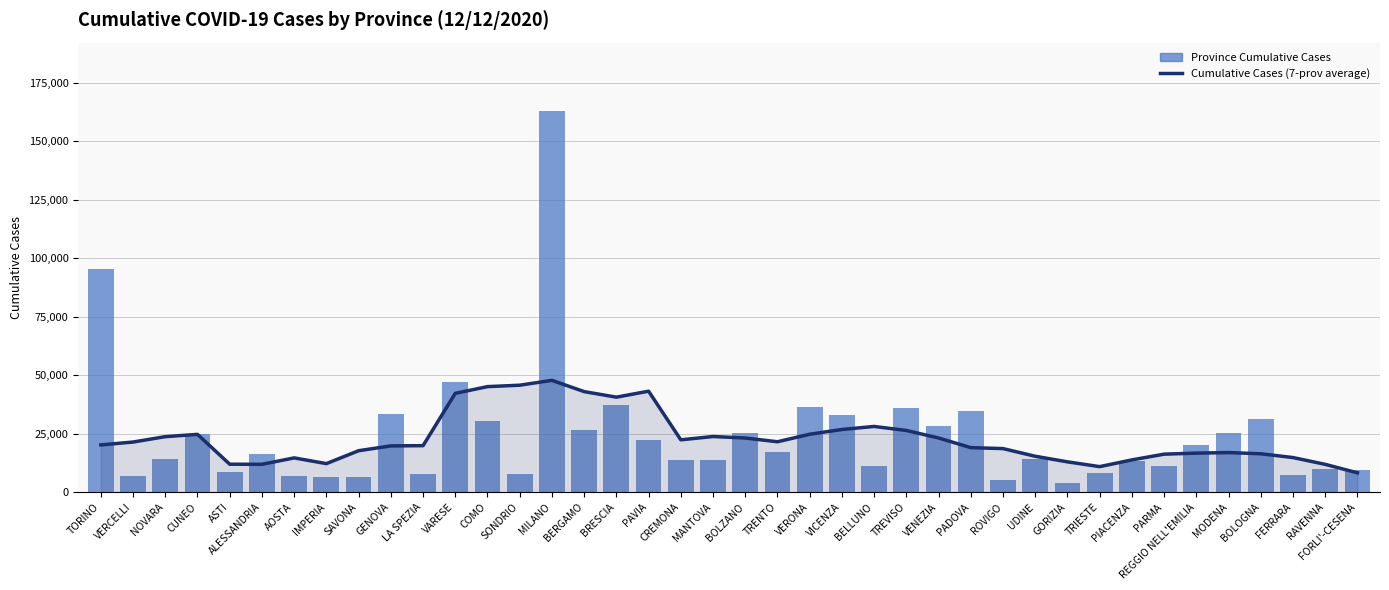

What is the lowest value of the Province Cumulative Cases series?

4115.0